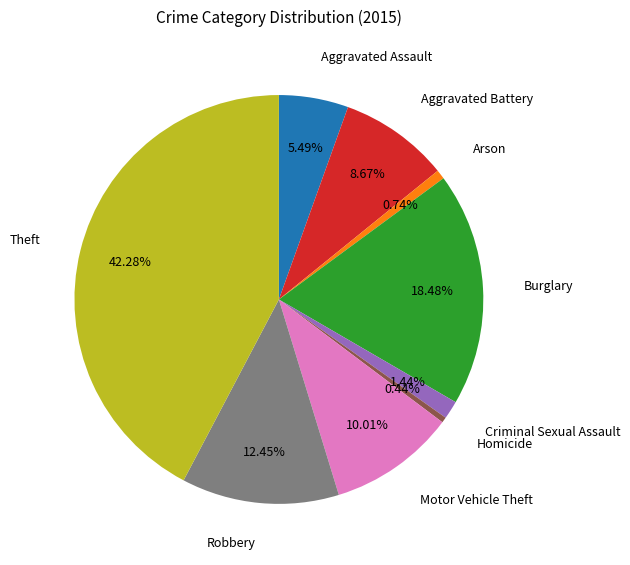

How many slices are in this pie chart?

9